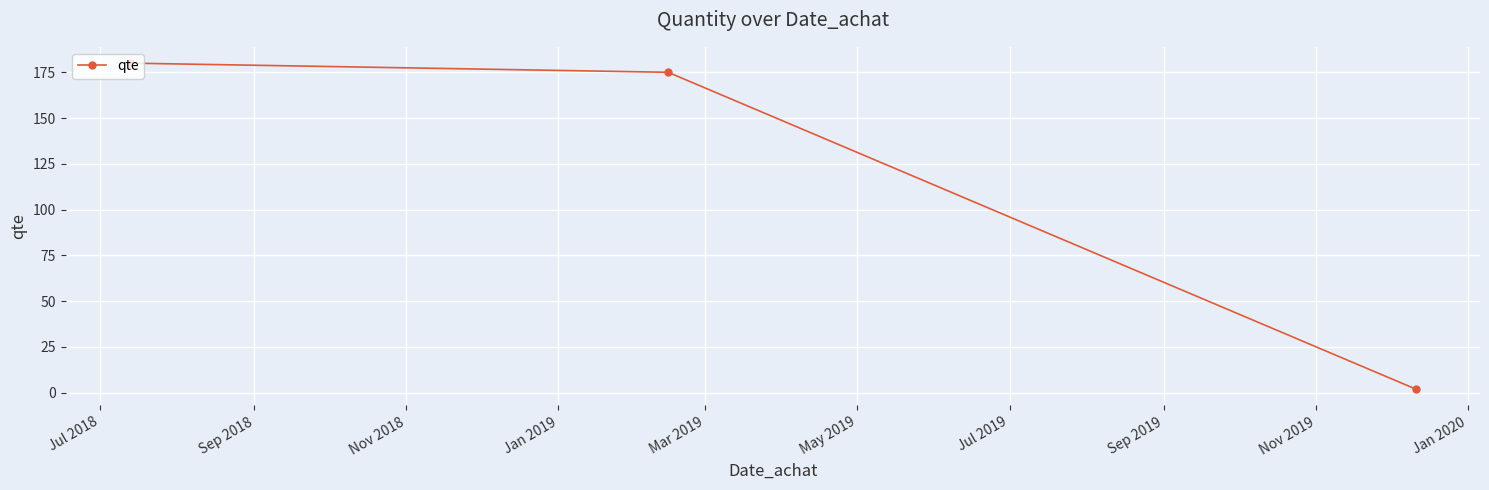

What is the maximum value shown in the chart?

180.0